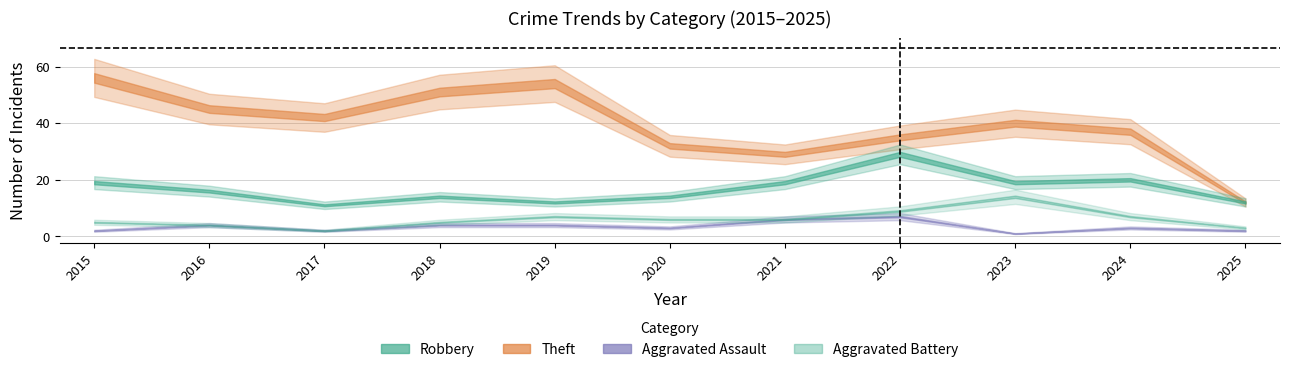

What is the lowest value of the Aggravated Battery series?

2